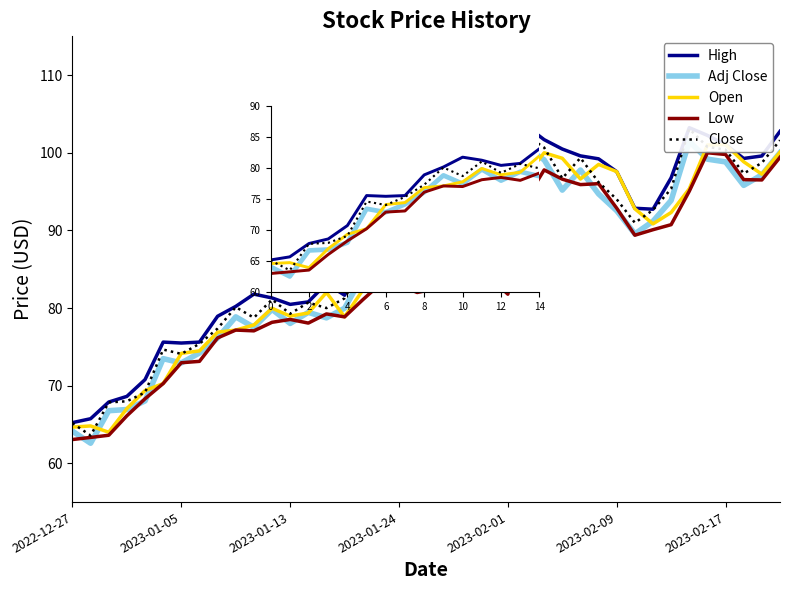

Rank the series by their maximum value, from lowest to highest.

Low, Open, Adj Close, Close, High